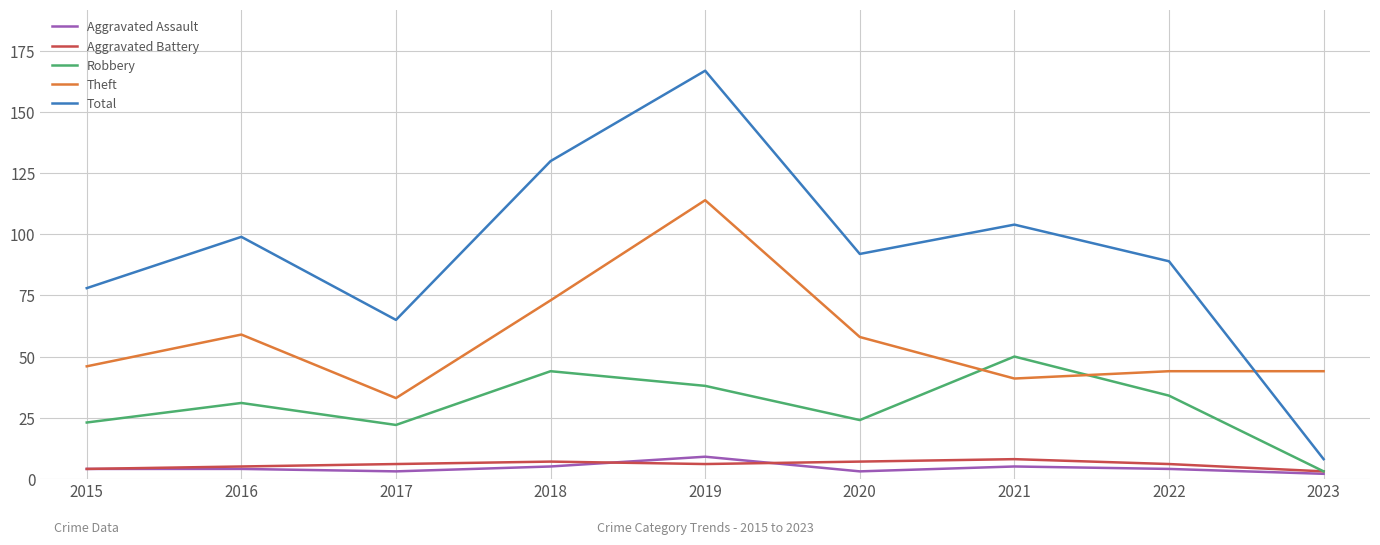

Where is Total nearest to the value 87?

2022